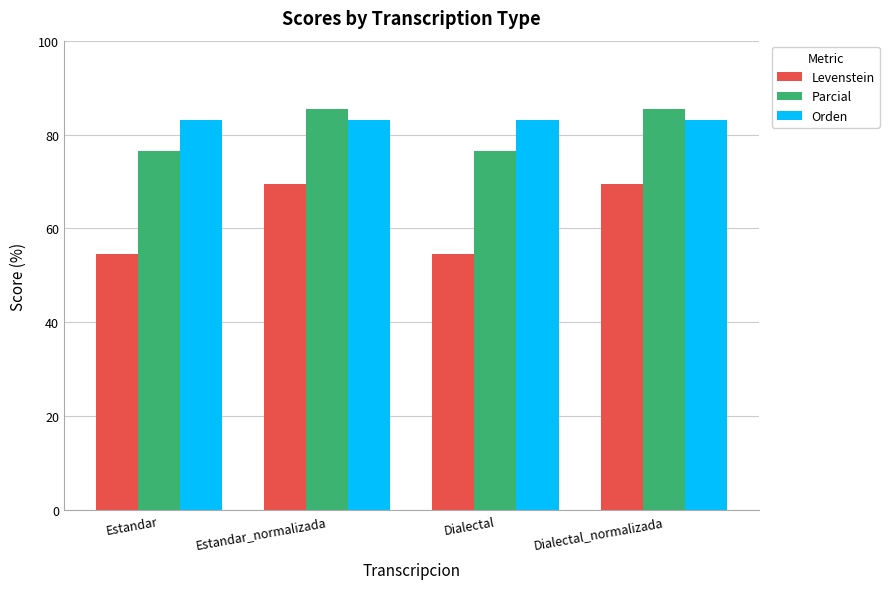

How many bars are there in each group?

3